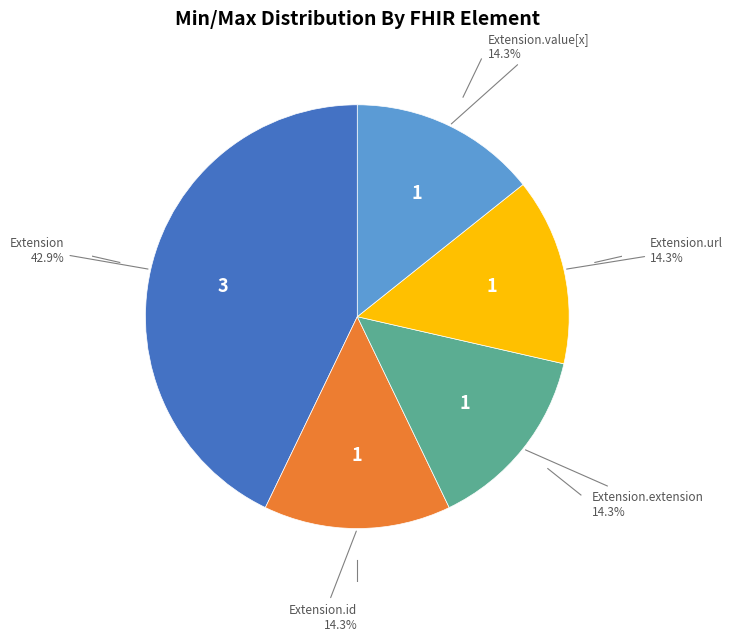

Is there any slice that represents more than half of the pie?

No